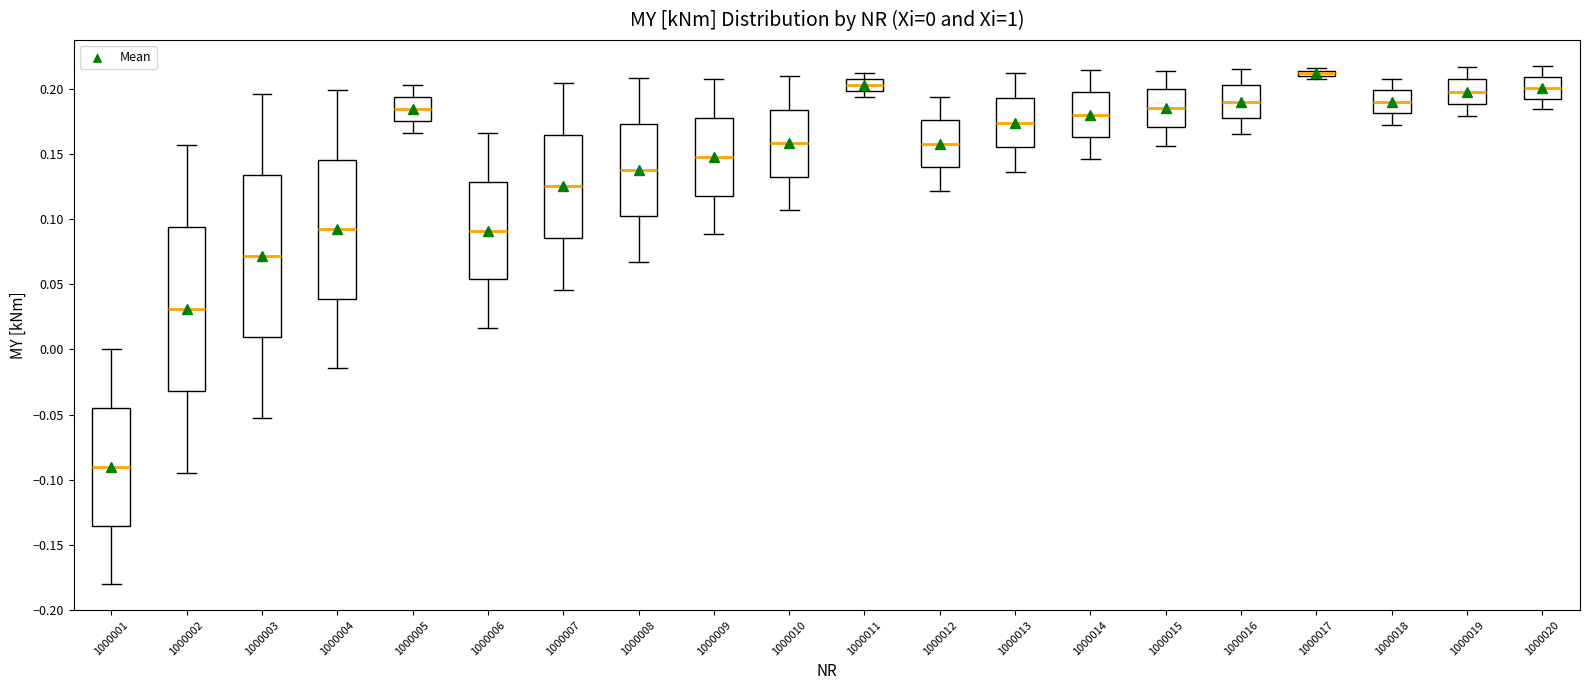

Which box's median line is the highest?

1000017